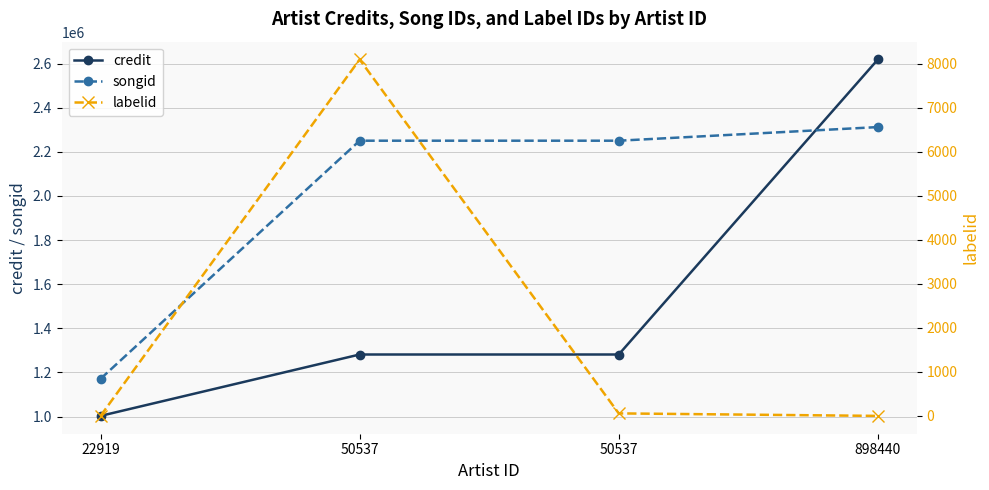

Which has a higher value, 50537 or 50537?

50537